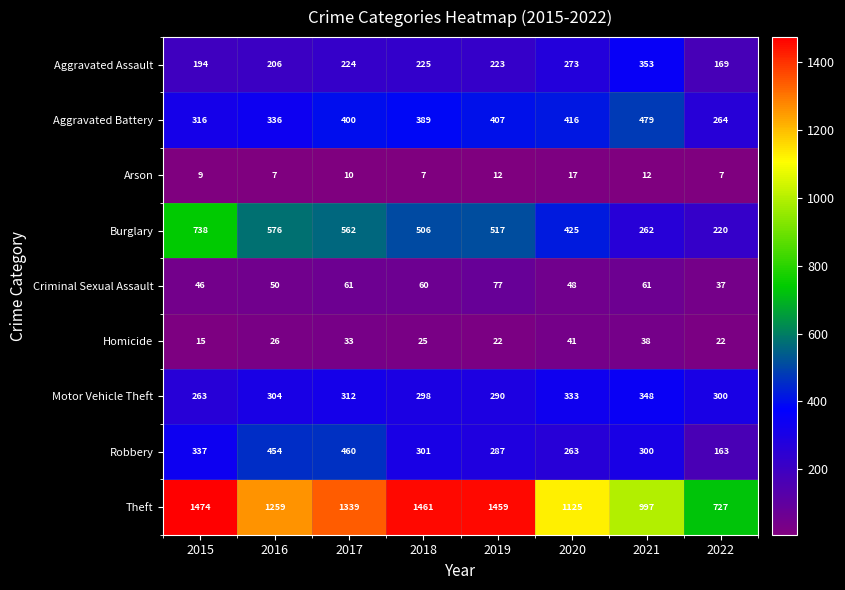

What is the difference between the maximum and minimum values in the Theft series?

747